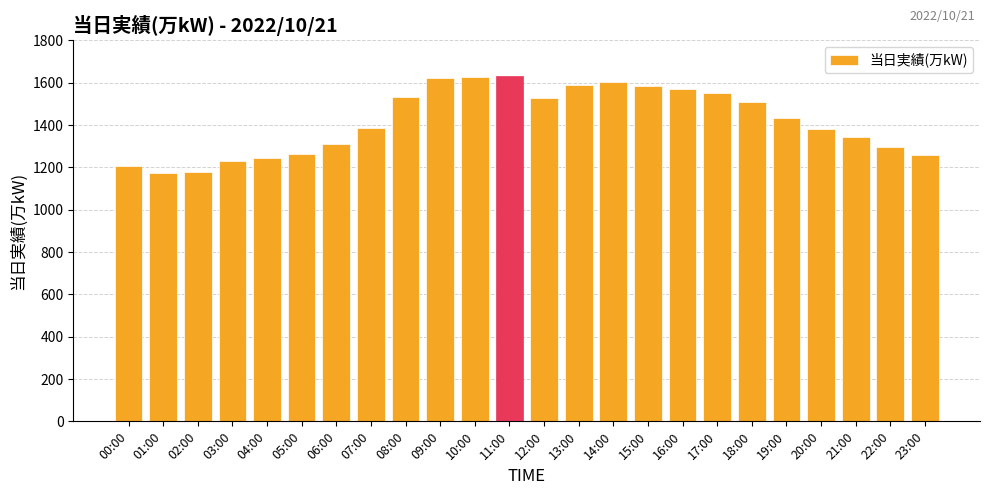

How many data points are less than 1434?

12